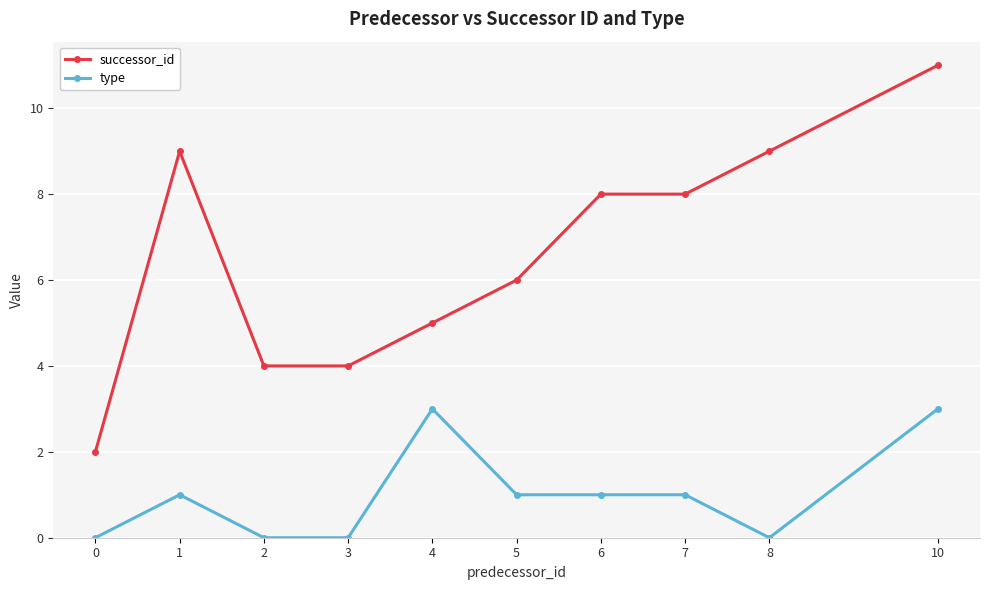

What value does the successor_id series have at 7?

8